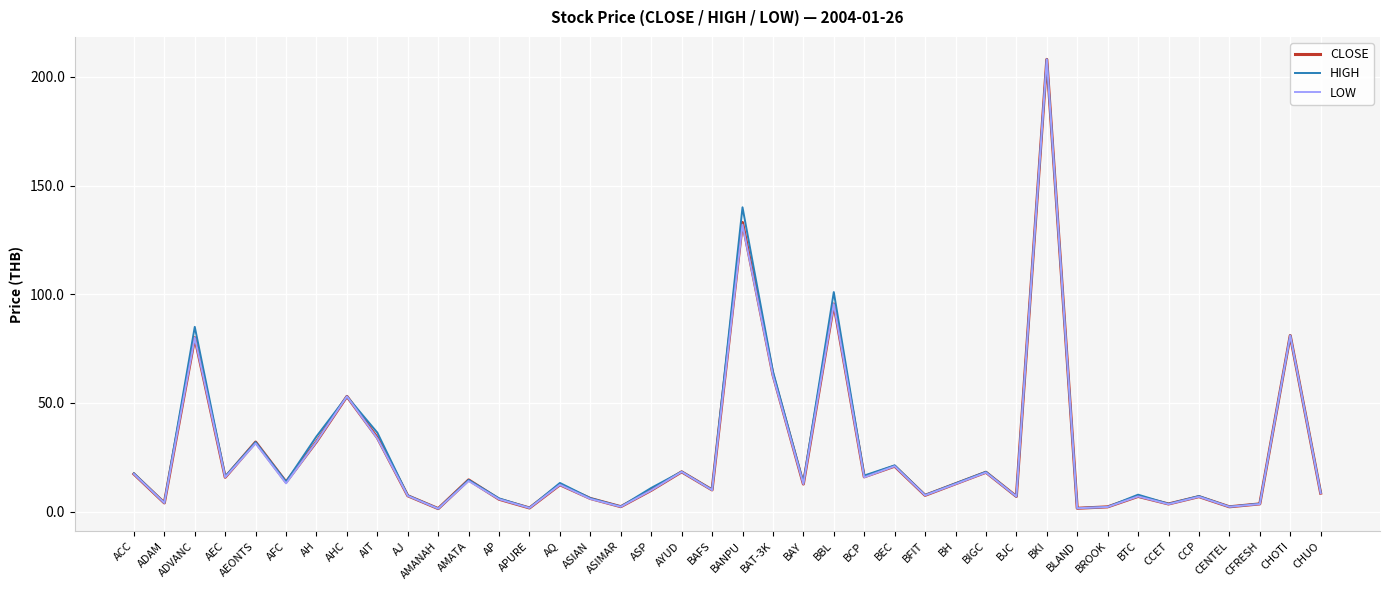

At which category is the sum across all series the highest?

BKI